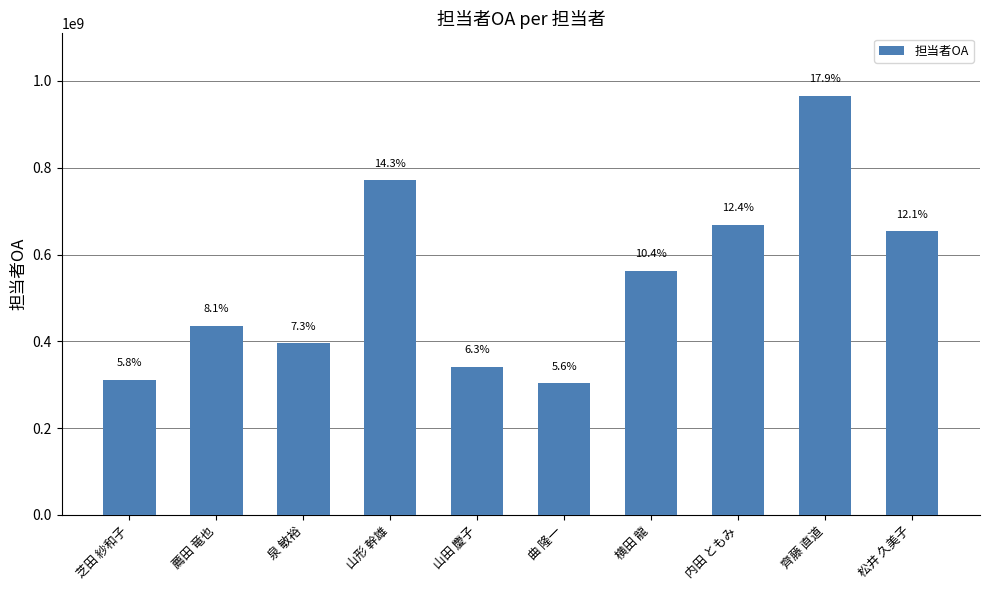

What is the greatest value displayed?

965017004